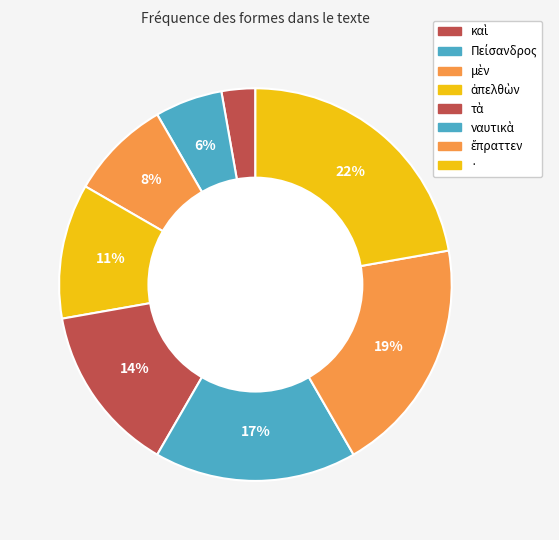

What is the smallest slice in the pie chart?

καὶ